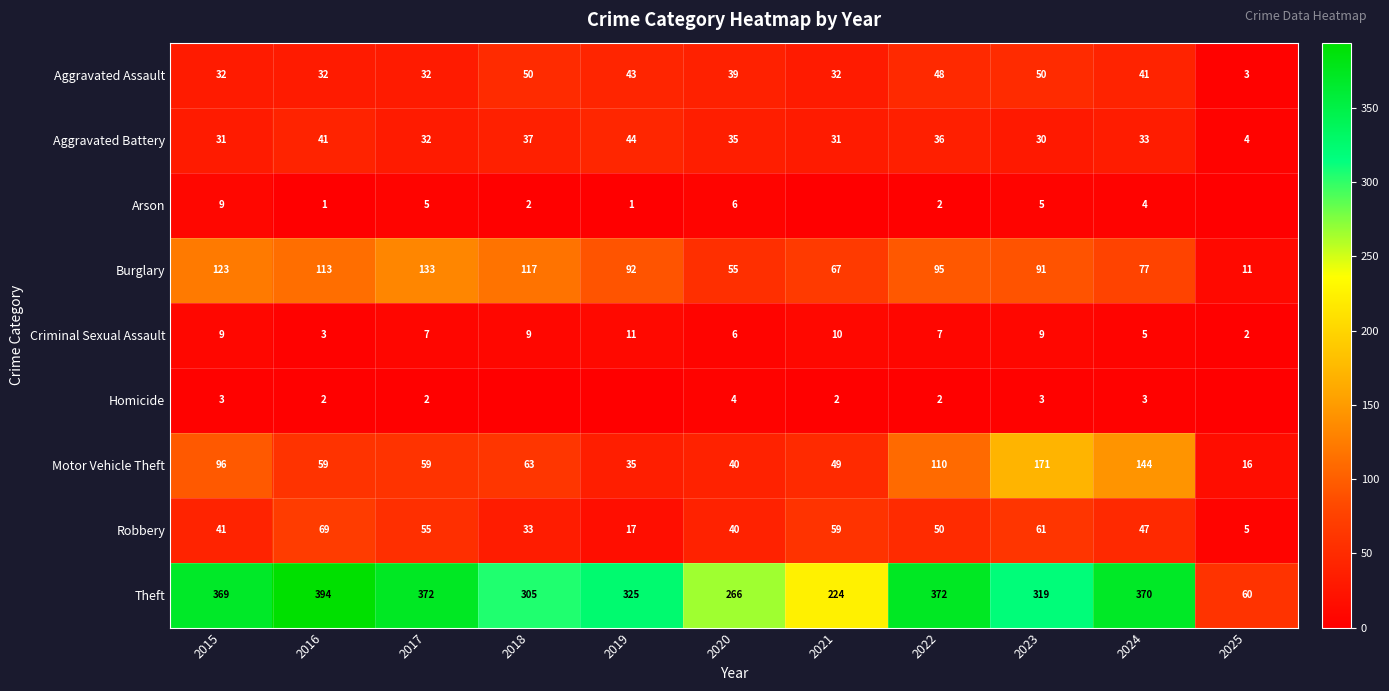

How many categories are shown in the chart?

11